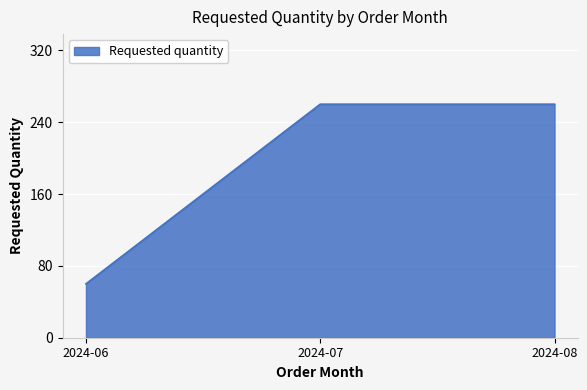

What is the sum of the values at 2024-06 and 2024-08?

320